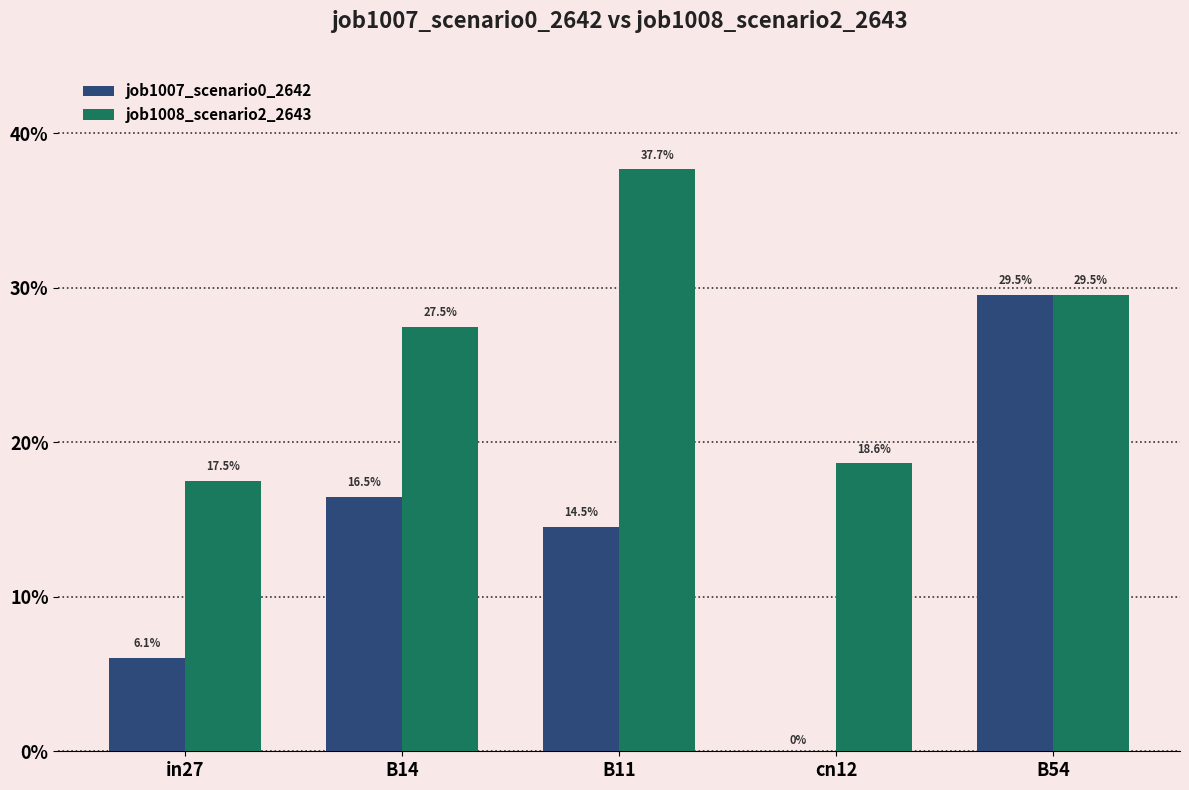

Rank the series at B14 from lowest to highest value.

job1007_scenario0_2642, job1008_scenario2_2643